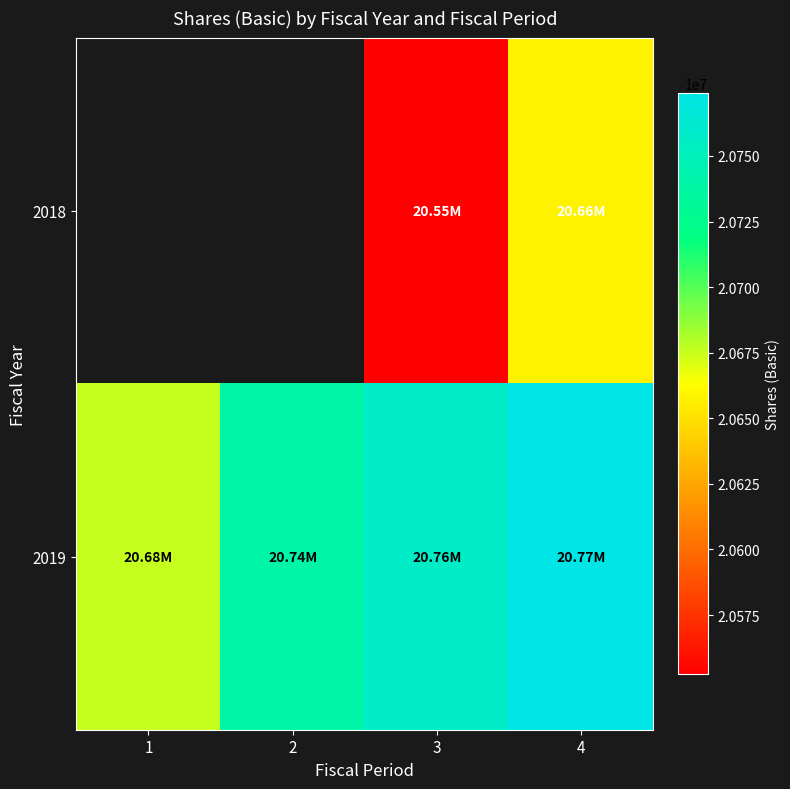

How many 2019 values are between 20739625 and 20773889?

3